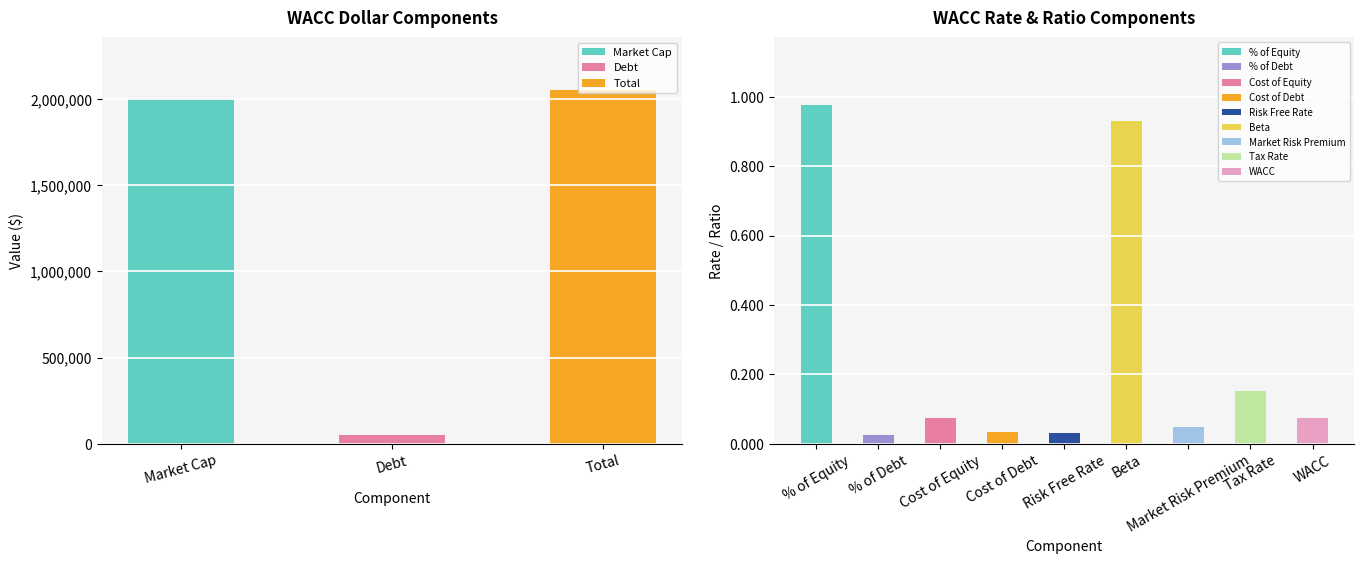

List the labels in order of value, smallest first.

% of Debt, Risk Free Rate, Cost of Debt, Market Risk Premium, WACC, Cost of Equity, Tax Rate, Beta, % of Equity, Debt, Market Cap, Total